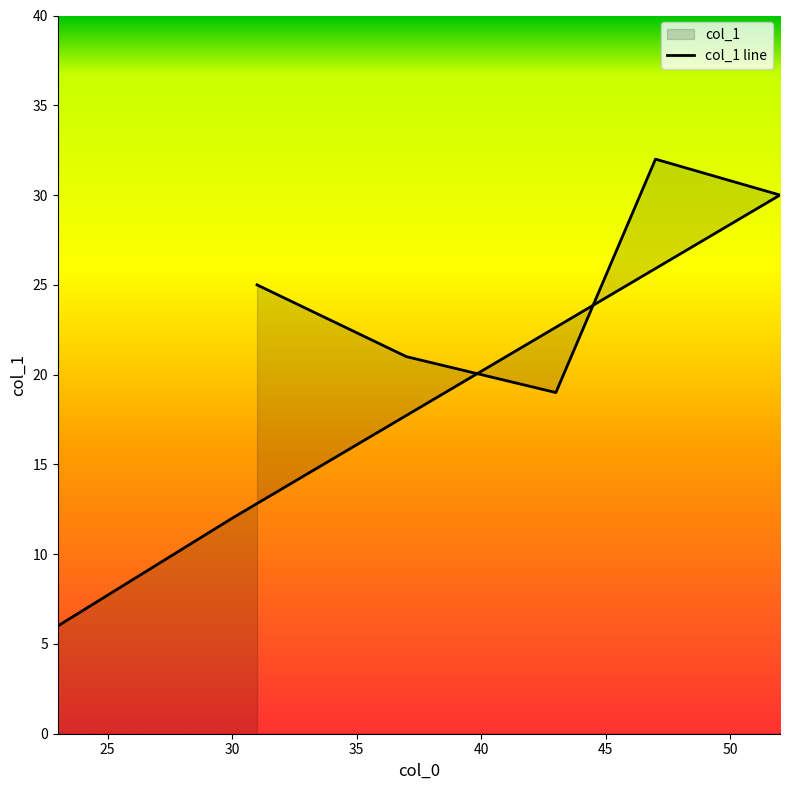

List the labels in order of value, largest first.

47, 52, 31, 37, 43, 30, 23